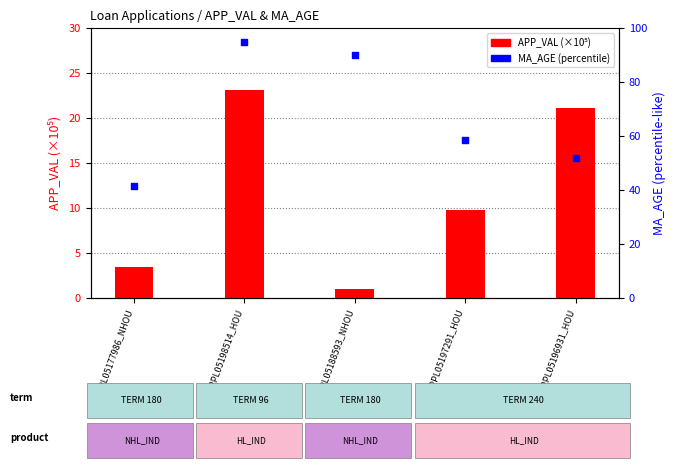

Which series contains the highest Y value?

MA_AGE (scaled)